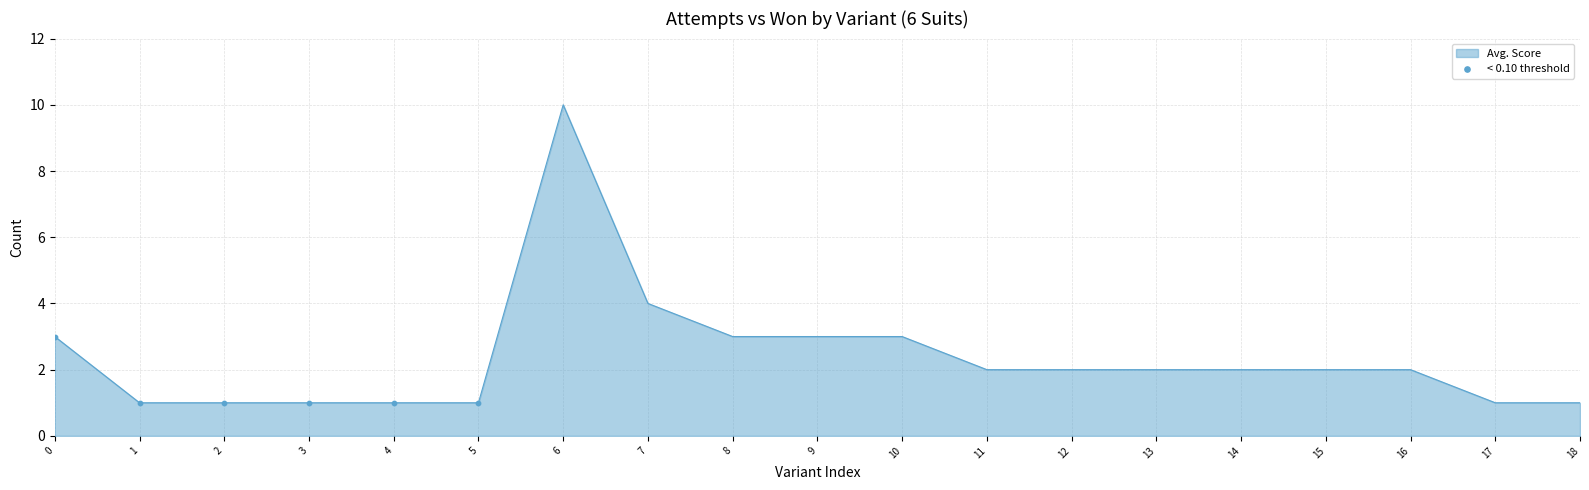

Approximately how many times larger is the value at 4 compared to 0?

0.3